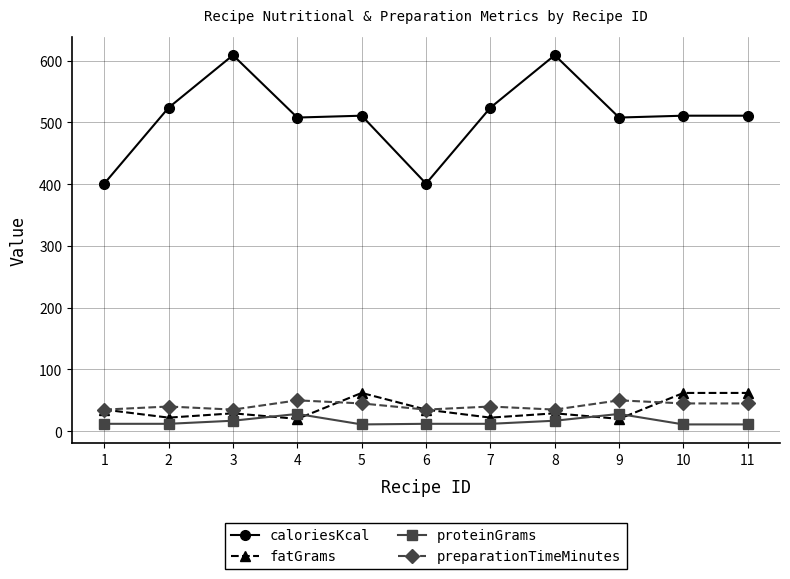

What is the difference between the caloriesKcal values at 2 and 8?

85